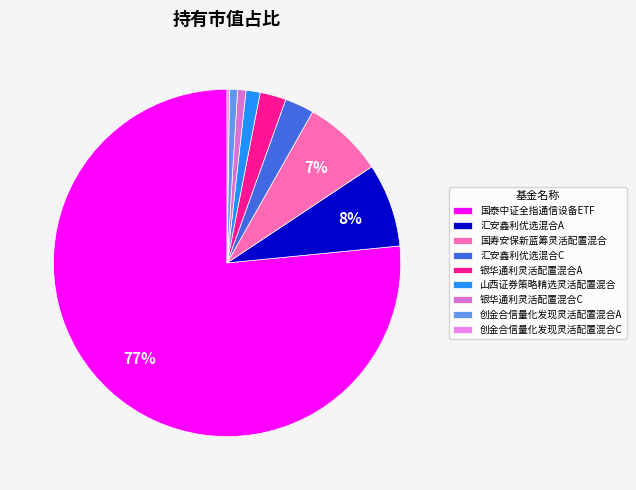

What percentage is the 创金合信量化发现灵活配置混合A slice, to the nearest percent?

1%